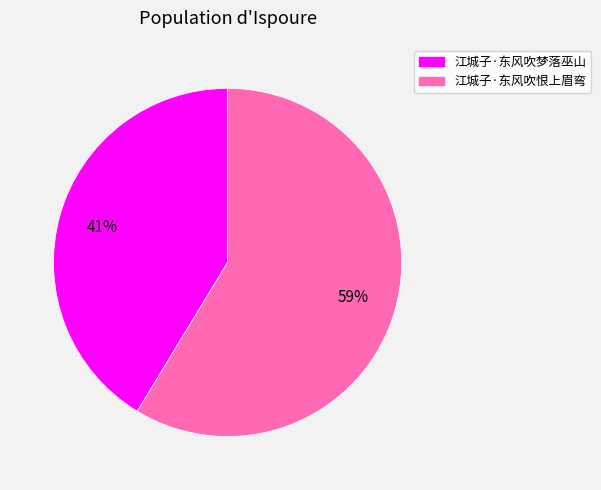

To the nearest percent, what is the combined percentage of 江城子·东风吹梦落巫山 and 江城子·东风吹恨上眉弯?

100%